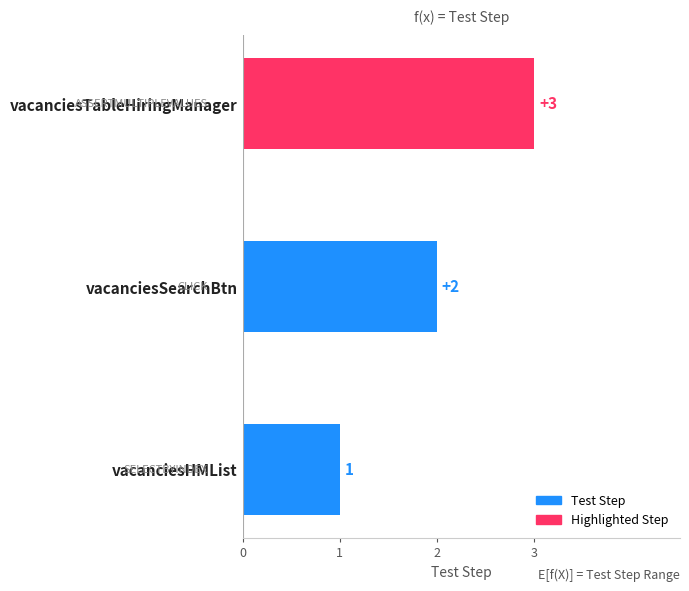

Rank the categories by value from lowest to highest.

vacanciesHMList, vacanciesSearchBtn, vacanciesTableHiringManager